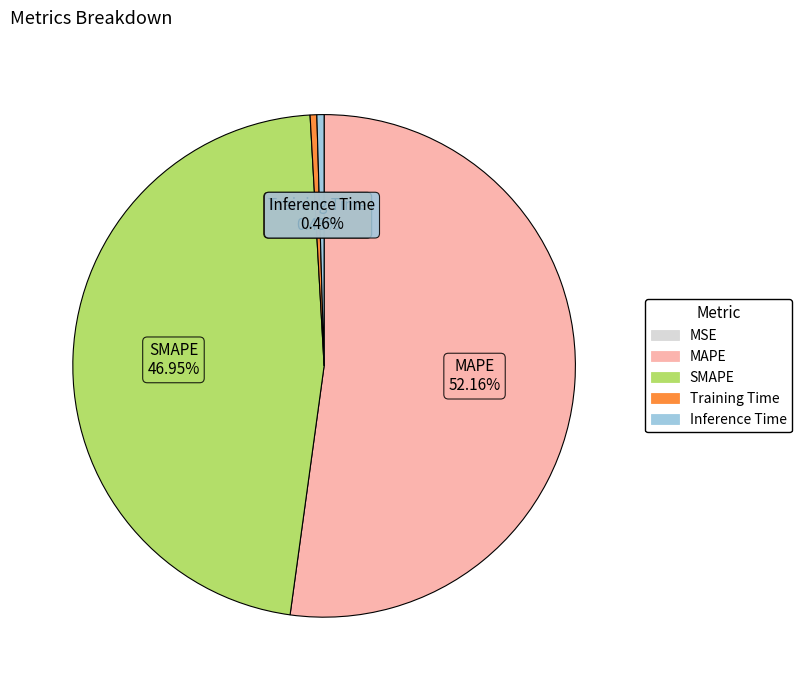

The SMAPE slice represents 34% of the pie. True or false?

False